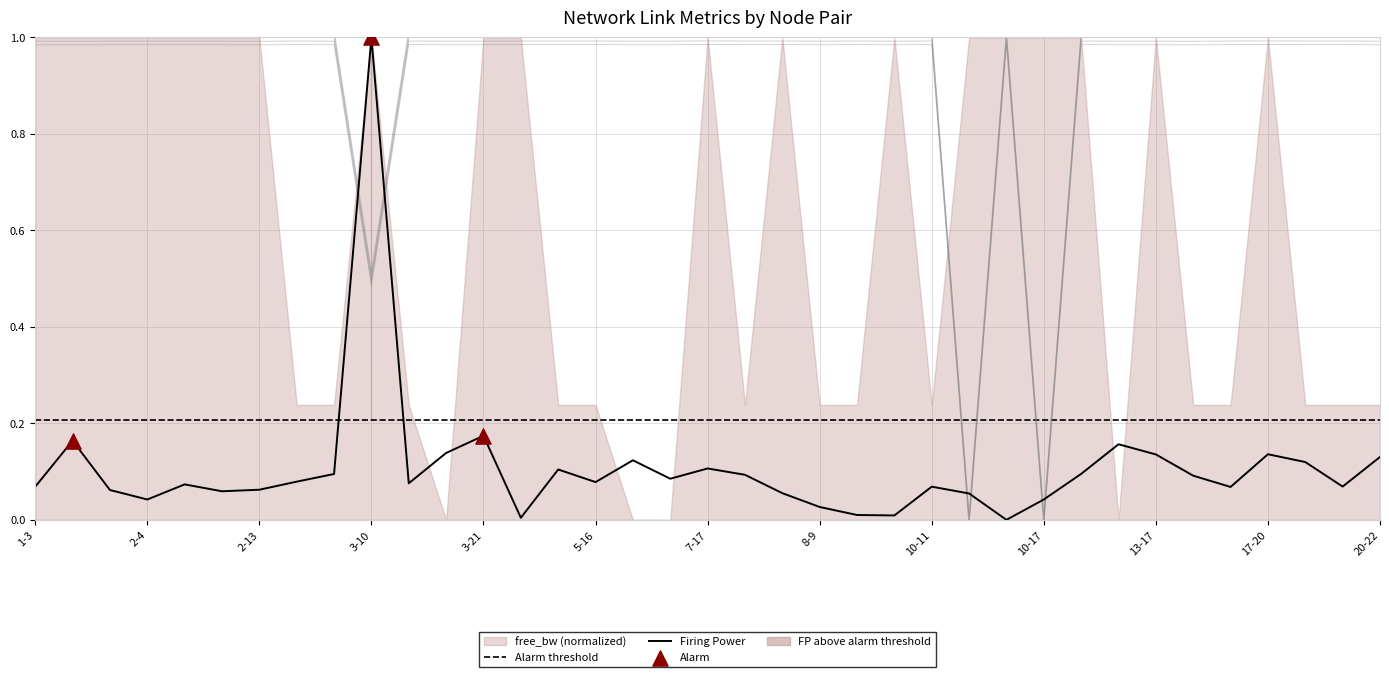

At how many categories does at least one series exceed 0?

37